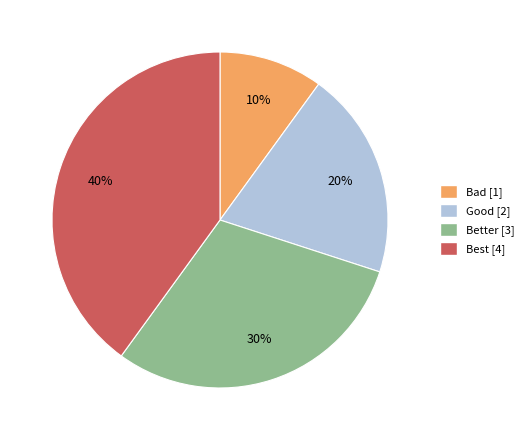

Is the sum of Bad [1] and Better [3] greater than half?

No